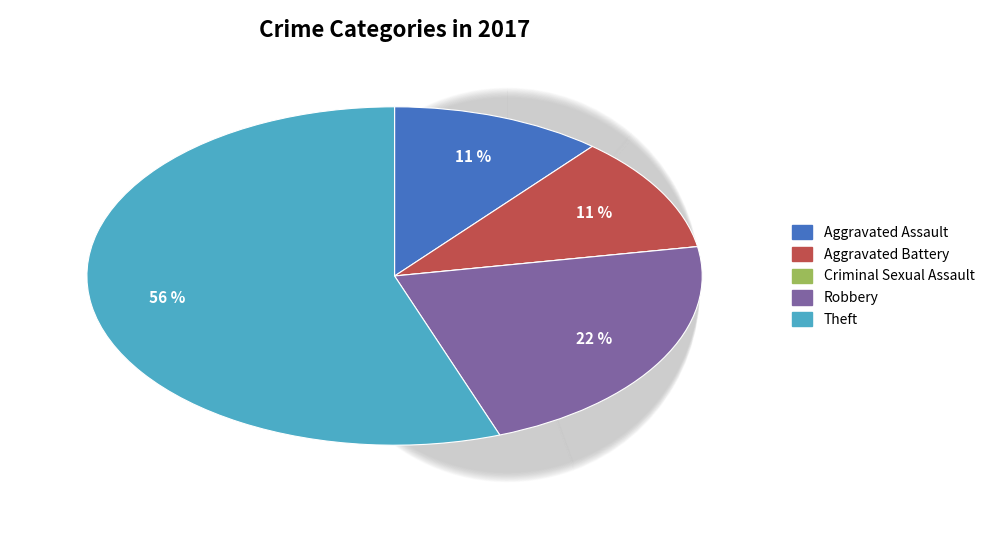

What is the smallest slice in the pie chart?

Criminal Sexual Assault